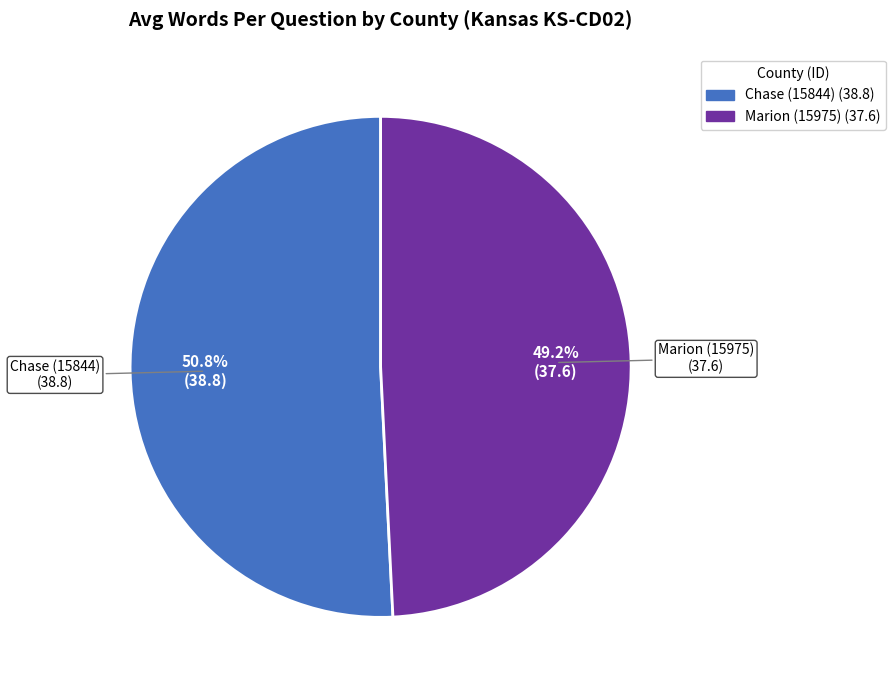

Which category accounts for the majority?

Chase (15844)